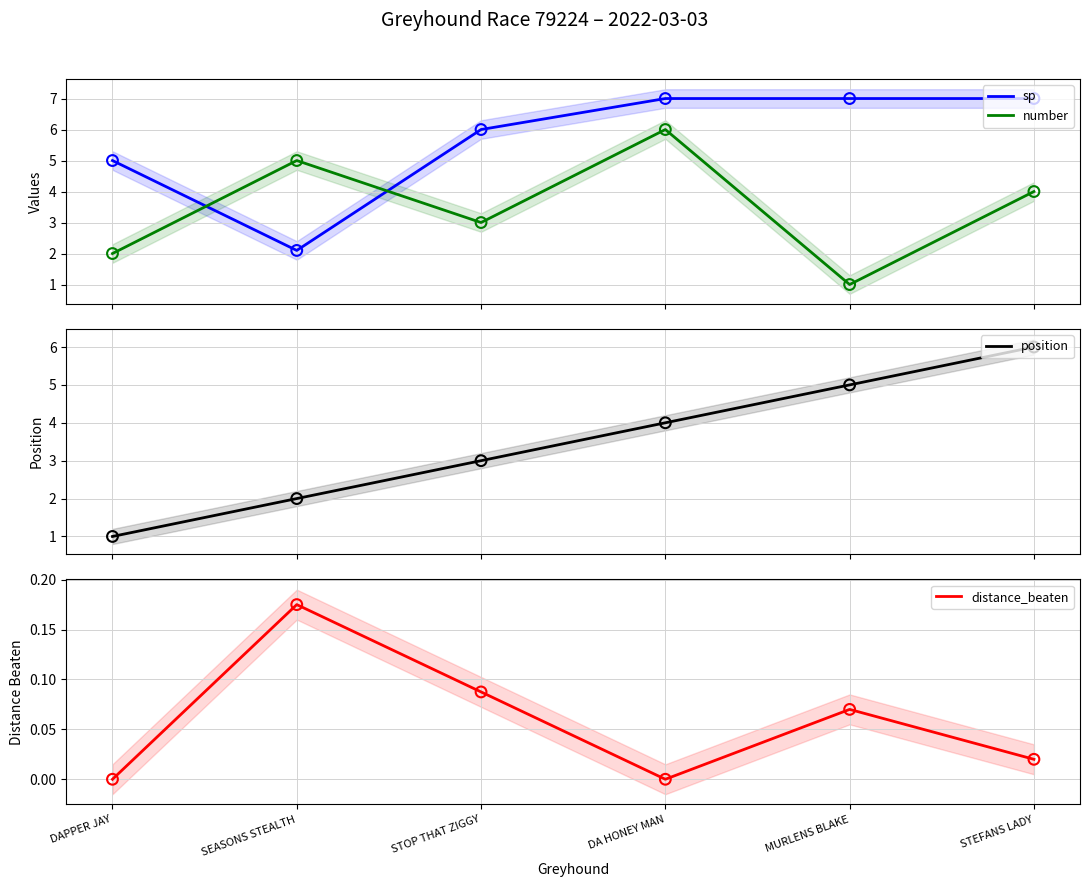

At which category is the sum across all series the highest?

STEFANS LADY